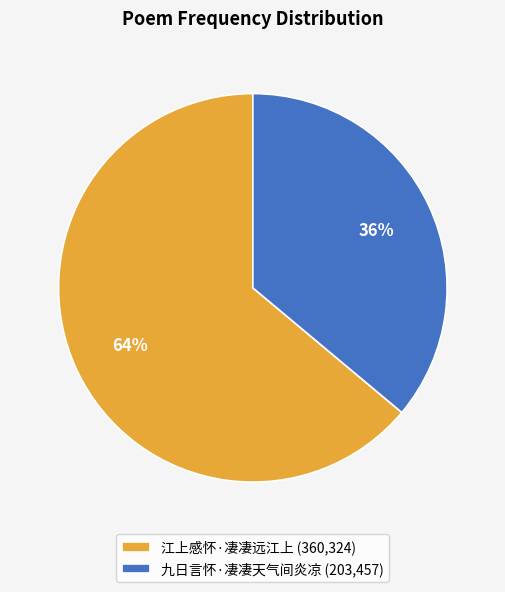

To the nearest percent, what is the difference between the 九日言怀·凄凄天气间炎凉 and 江上感怀·凄凄远江上 slice percentages?

28%